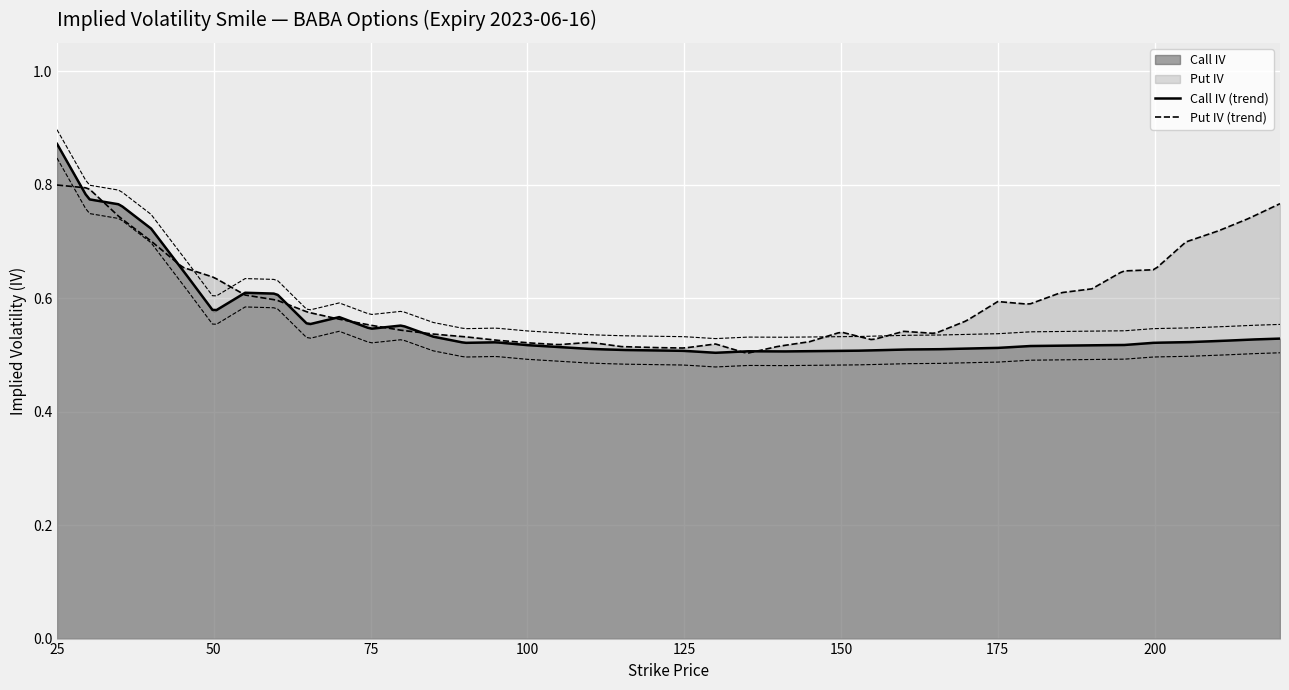

Count the number of categories in the chart.

40